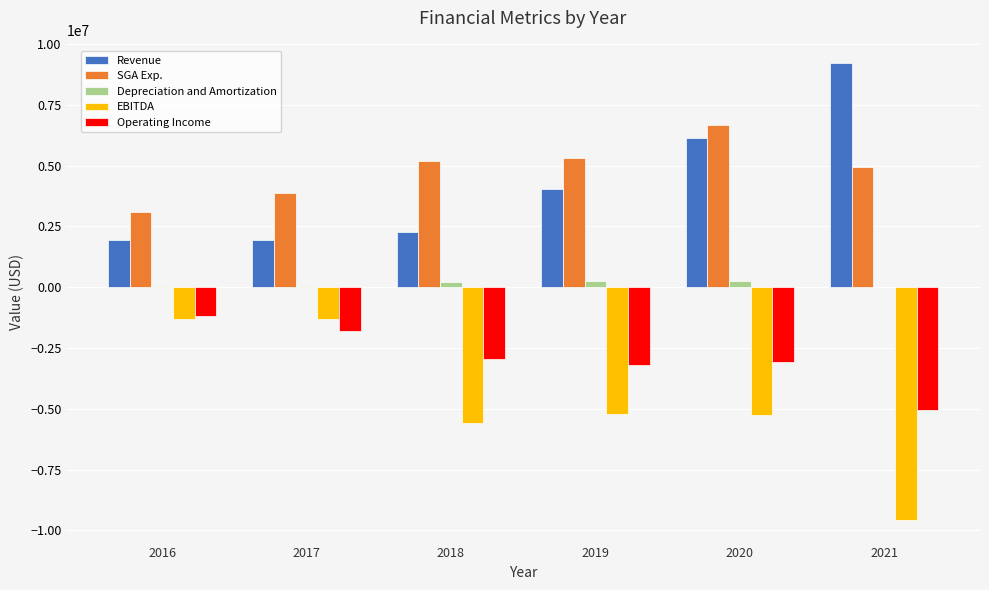

Is the value of EBITDA at 2021 greater than the value of SGA Exp. at 2018?

No